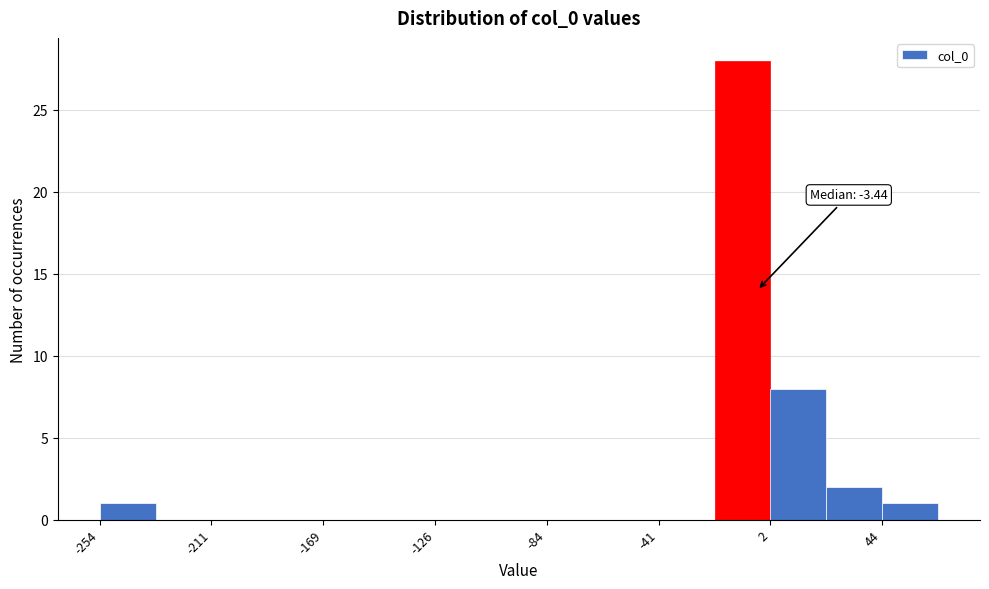

Over which range of the x-axis is the bar tallest?

-20 to 0